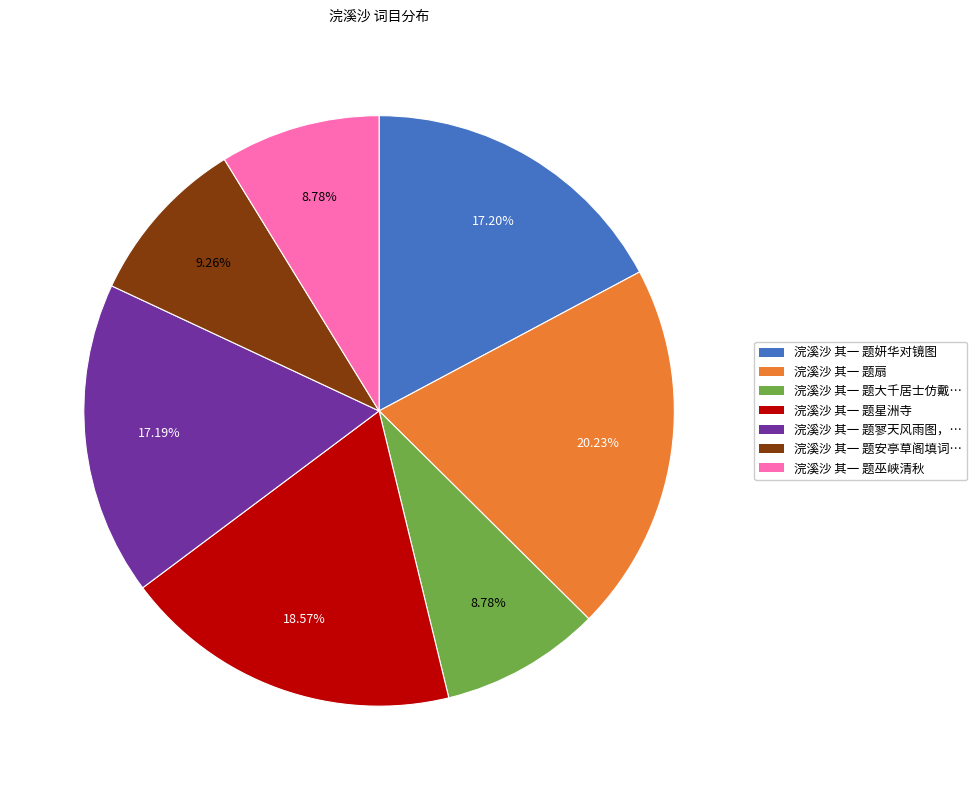

Is there a majority slice in this chart?

No